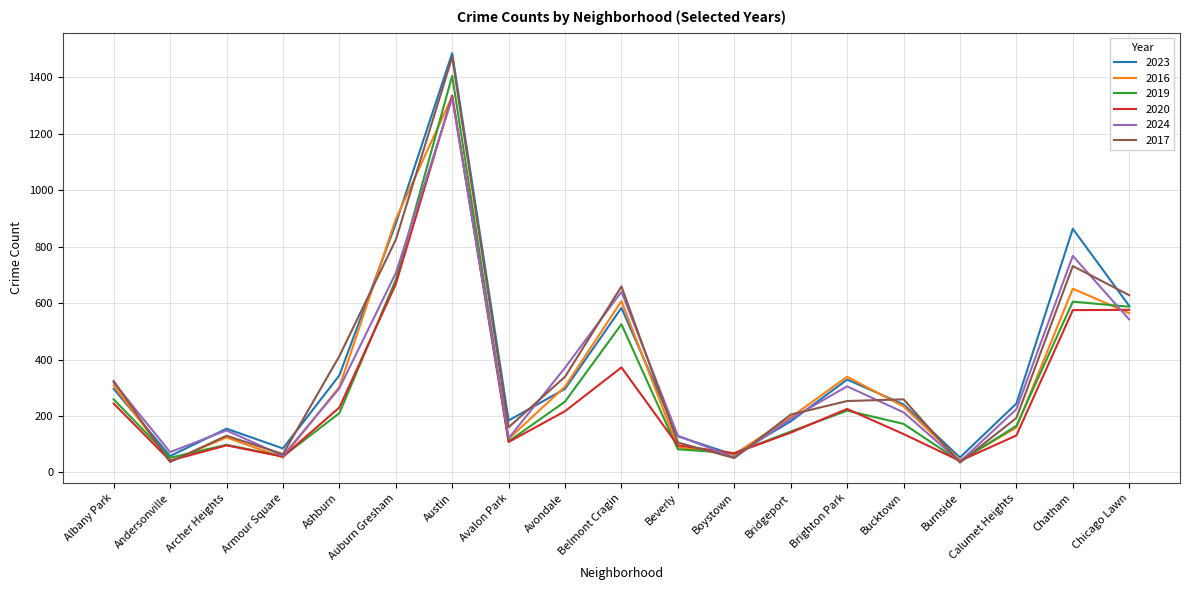

In 2023, how many points are higher than both neighbors (excluding endpoints)?

5